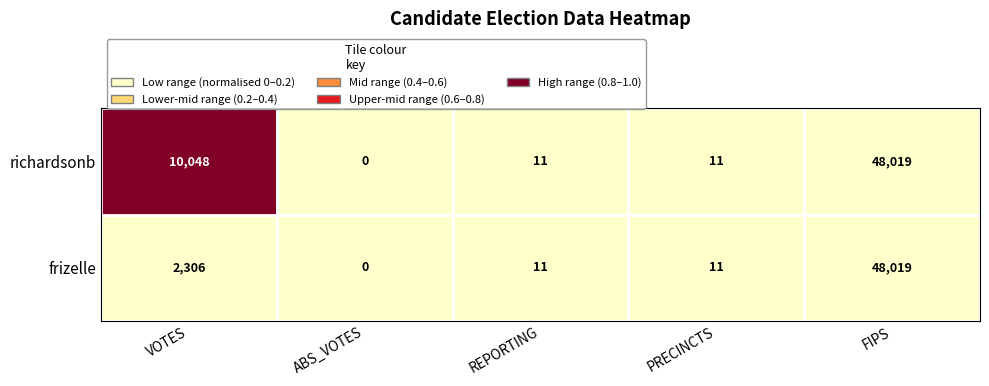

The frizelle series shows 48019 at 4. True or false?

True